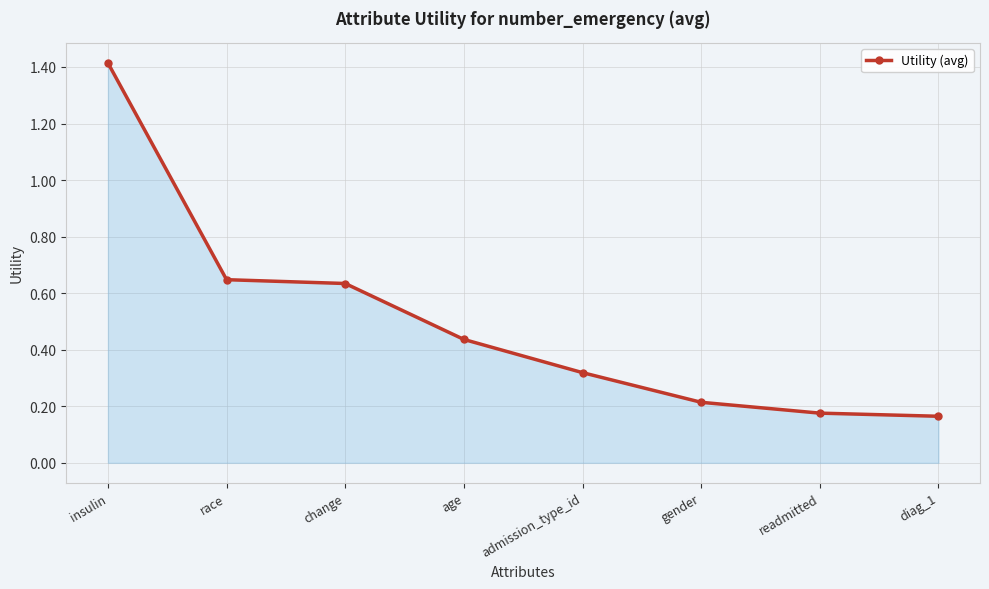

What is the greatest value displayed?

1.4